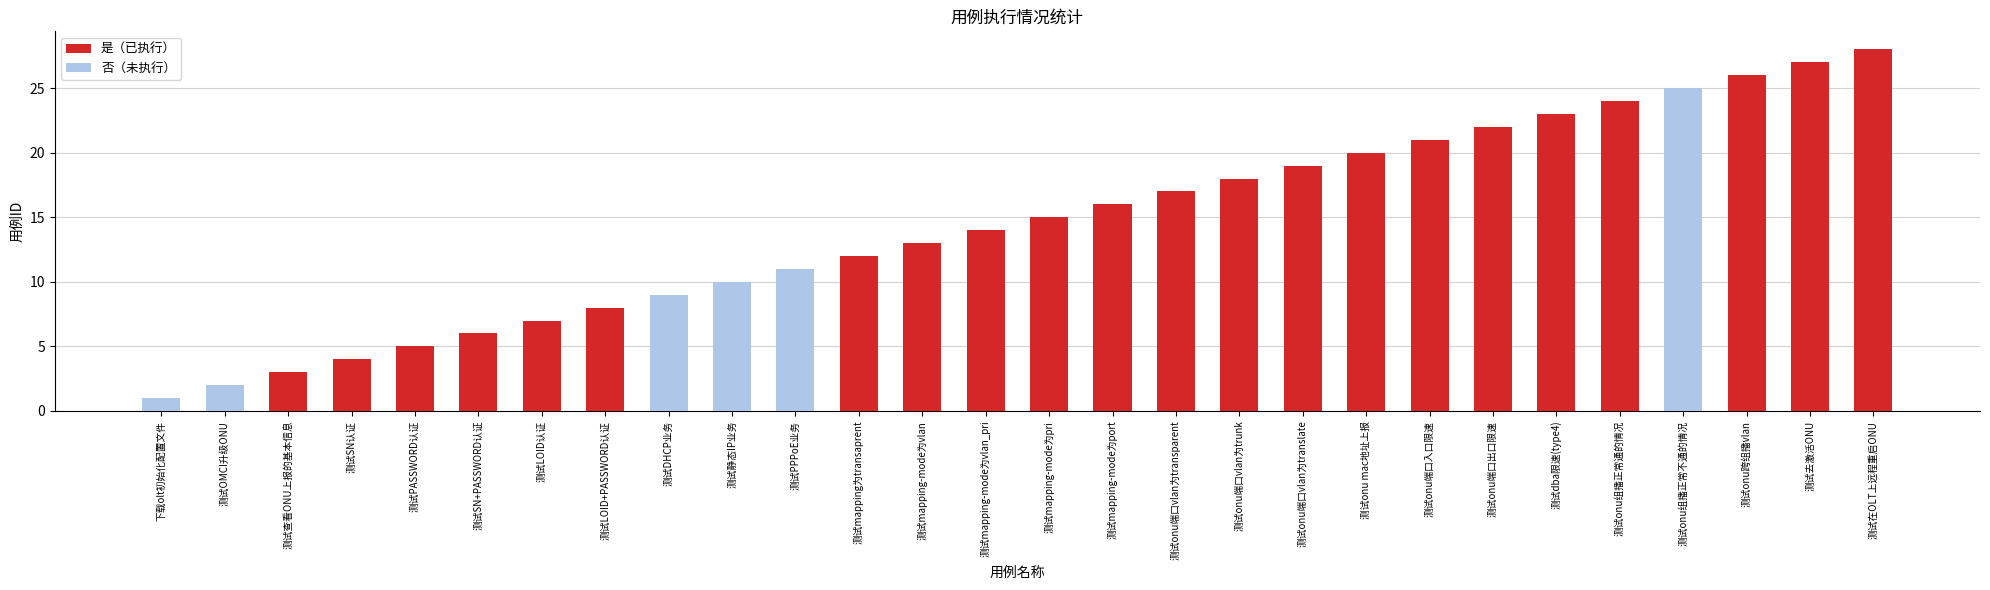

Reading left to right, transcribe all the data shown in this chart.

1	2	3	4	5	6	7	8	9	10	11	12	13	14	15	16	17	18	19	20	21	22	23	24	25	26	27	28